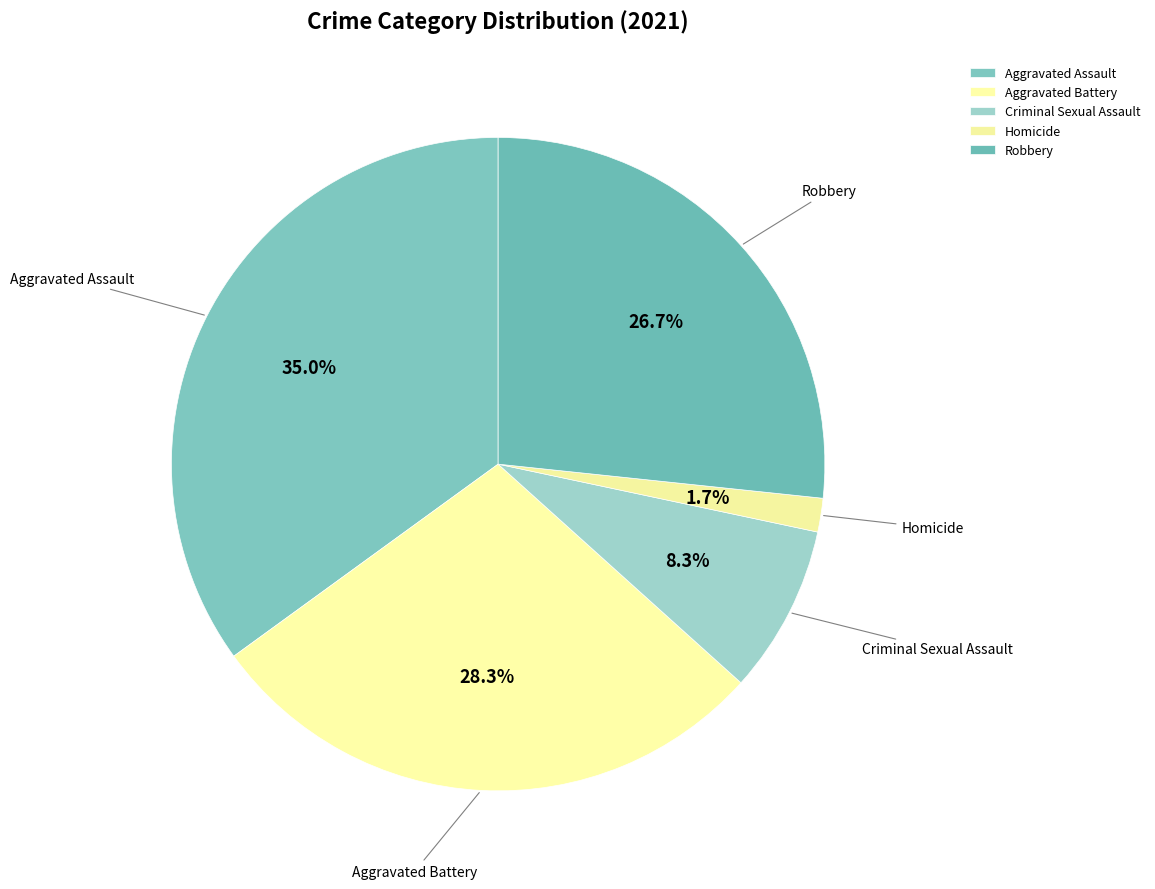

Which has a higher value, Robbery or Criminal Sexual Assault?

Robbery